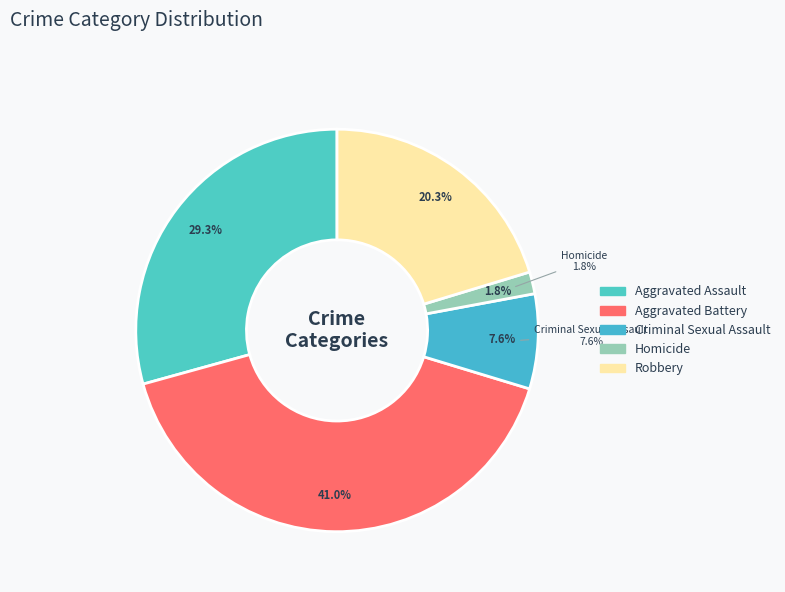

To the nearest percent, what is the combined percentage of Homicide and Robbery?

22%